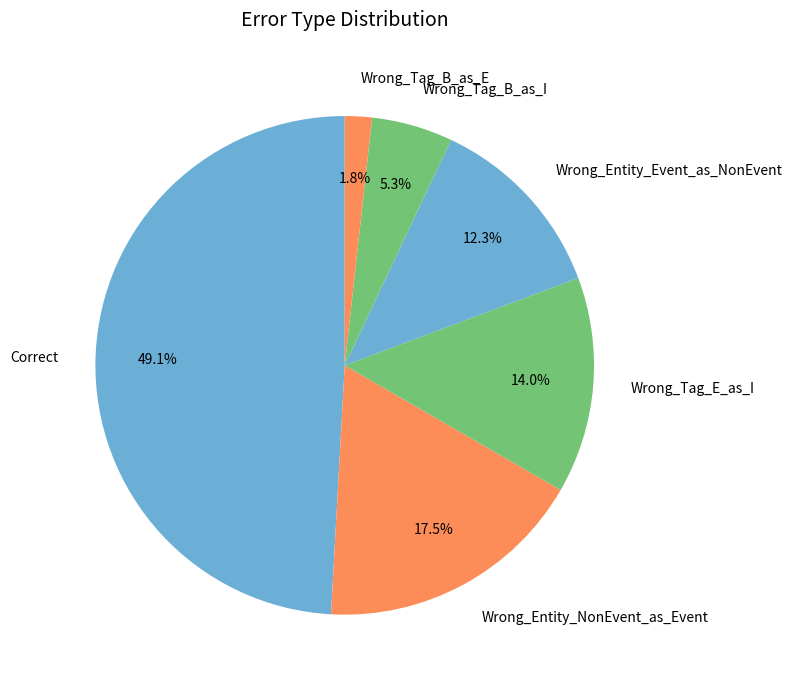

Between Wrong_Tag_B_as_E and Wrong_Entity_Event_as_NonEvent, which is larger?

Wrong_Entity_Event_as_NonEvent